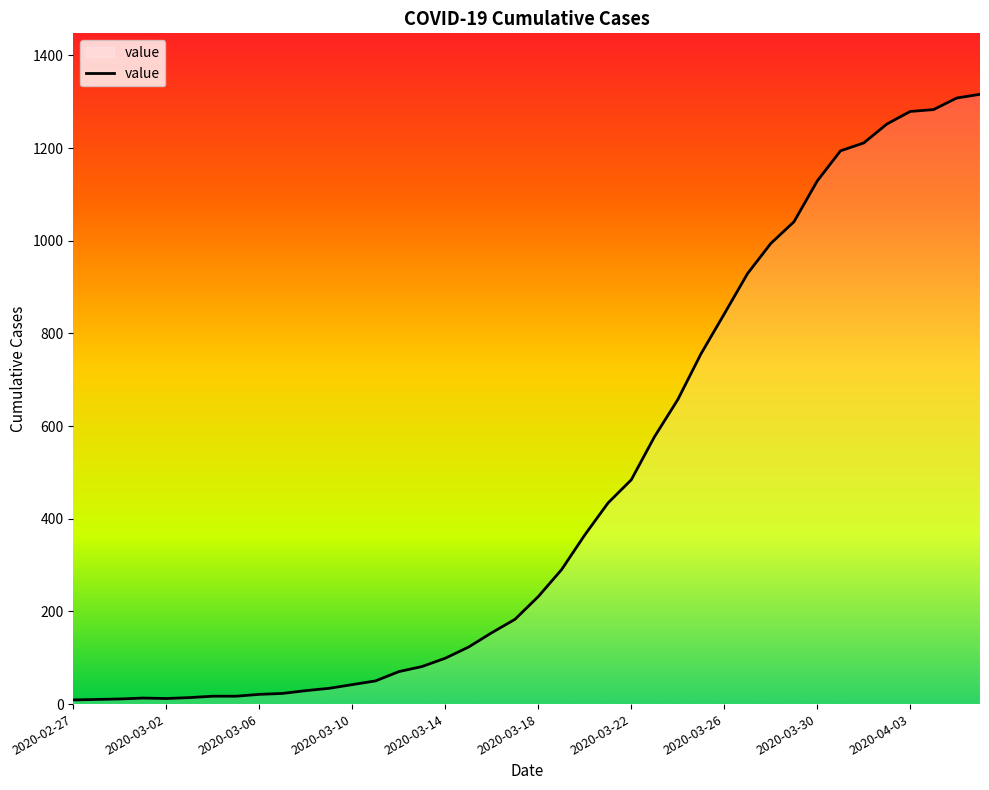

What is the maximum value shown in the chart?

1316